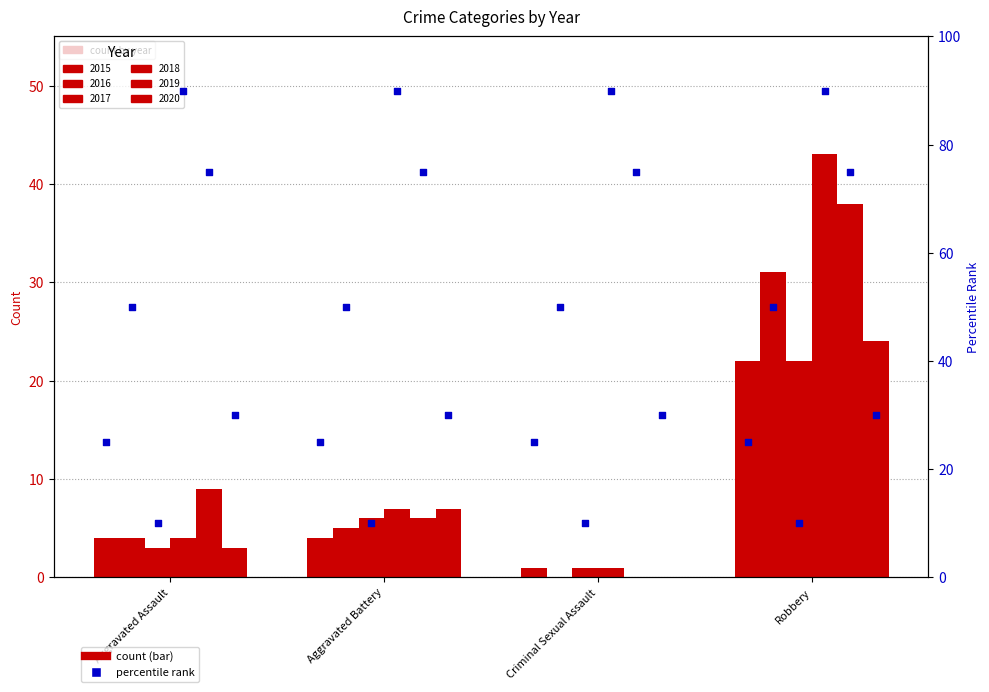

Which series contains the lowest Y value?

2016